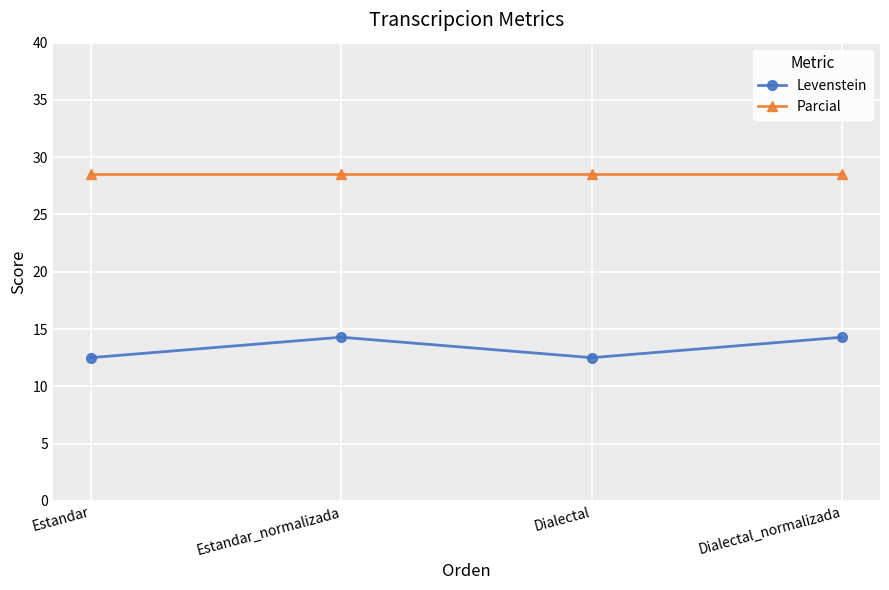

What is the highest value of the Levenstein series?

14.3